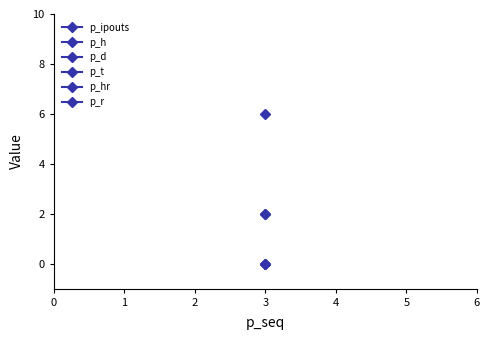

True or false: p_h has a value of 2 at 3.

True